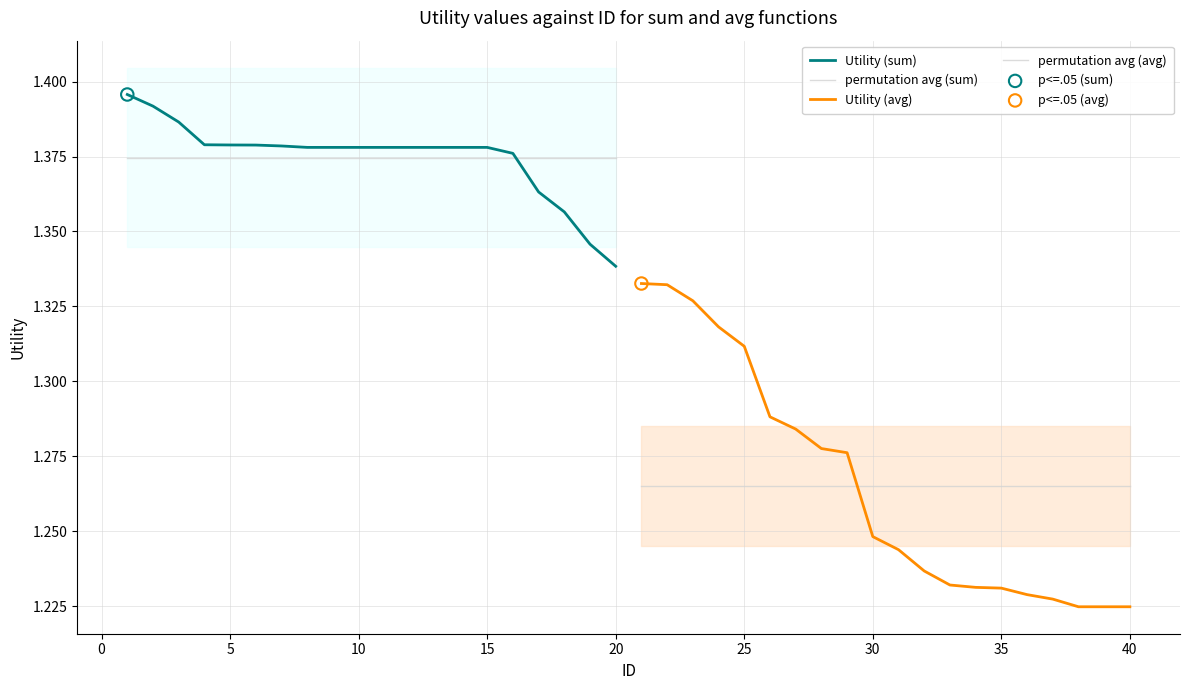

What are all the series names shown in the legend?

Utility (sum), permutation avg (sum), Utility (avg), permutation avg (avg)